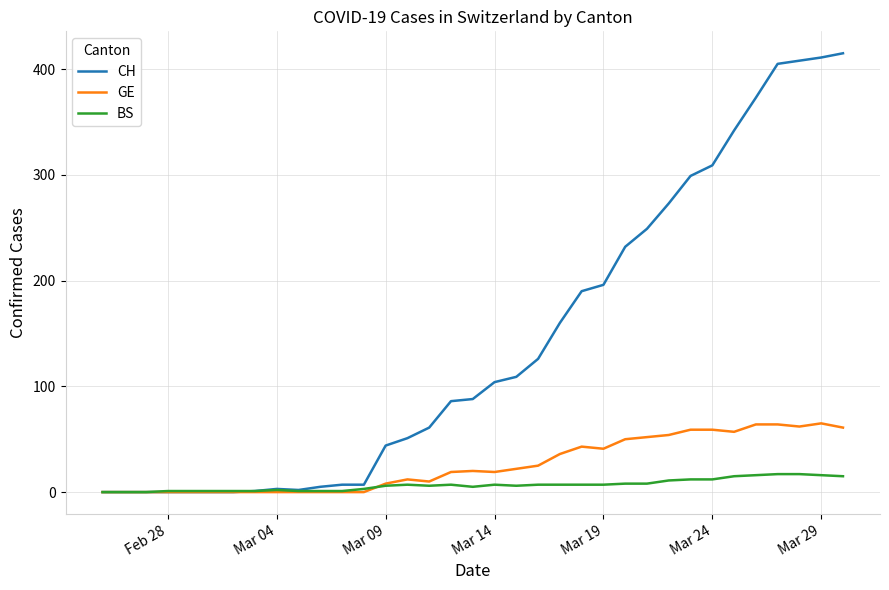

What is the difference between the maximum and minimum values in the BS series?

17